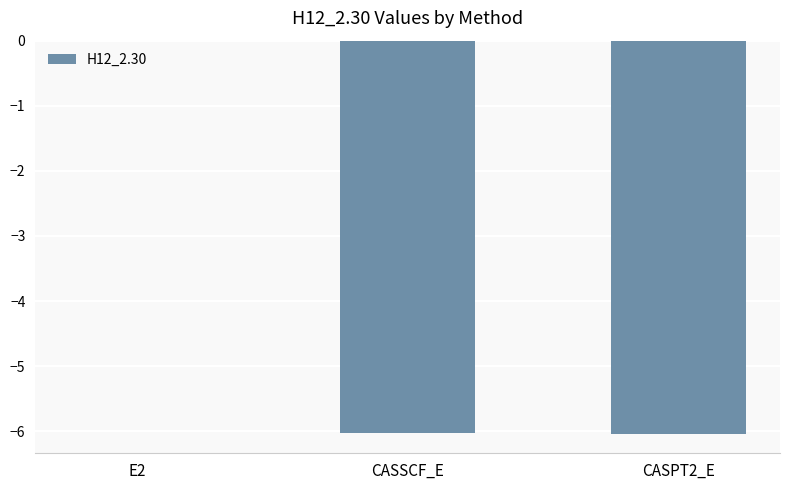

Which category has the highest value across all series?

E2